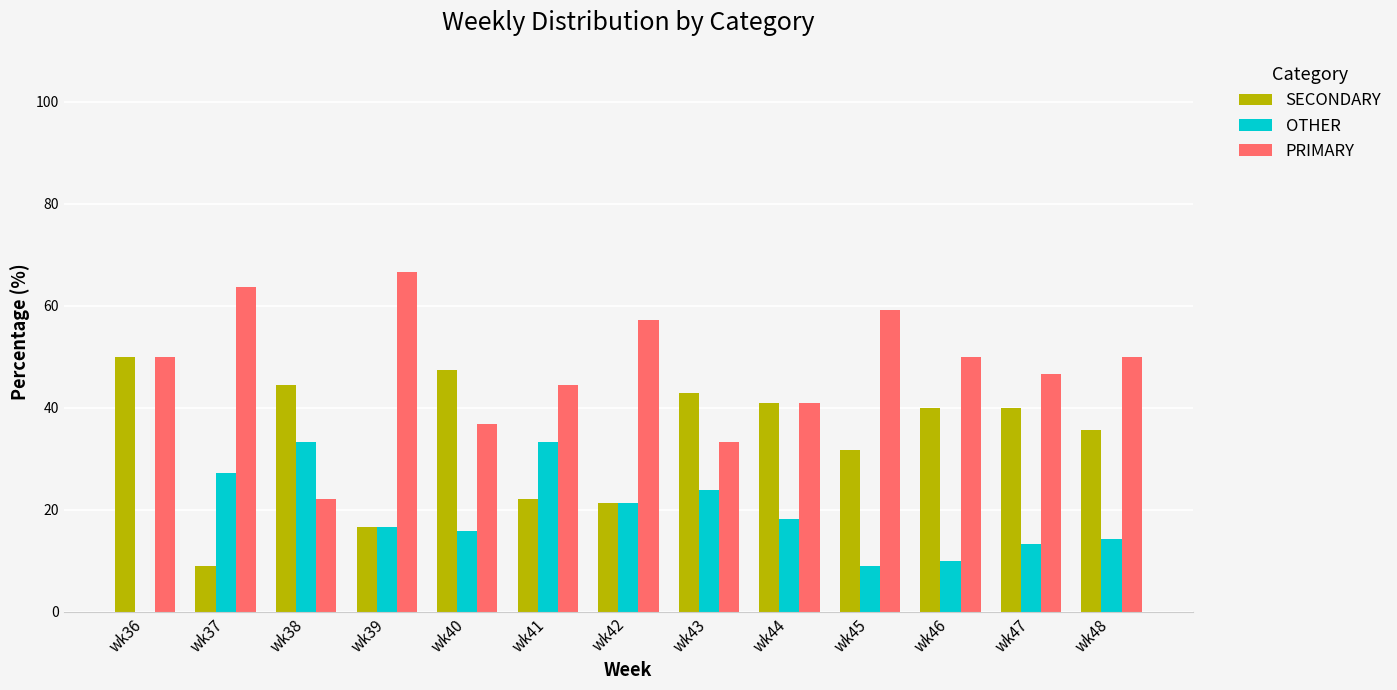

What is the sum of all SECONDARY values?

442.5